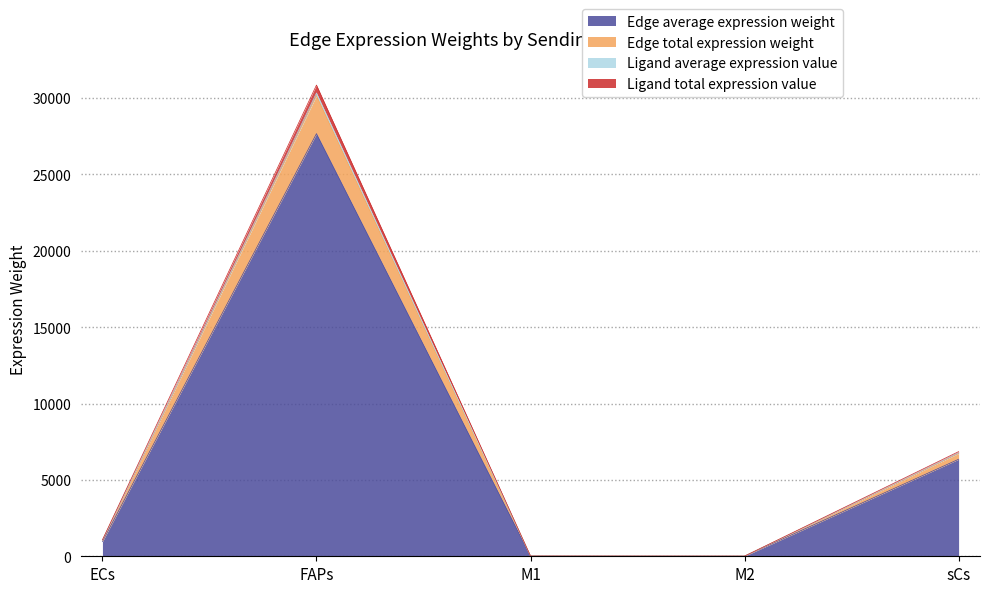

Reading left to right, transcribe all the data shown in this chart.

Edge average expression weight: ECs=962.2	FAPs=27670.2	M1=13.9	M2=9.7	sCs=6351.6
Edge total expression weight: ECs=1072.8	FAPs=30850.3	M1=15.5	M2=10.8	sCs=6851.5
Ligand average expression value: ECs=1054.8	FAPs=30333.0	M1=15.3	M2=10.6	sCs=6772.3
Ligand total expression value: ECs=1048.8	FAPs=30160.5	M1=15.2	M2=10.6	sCs=6732.7